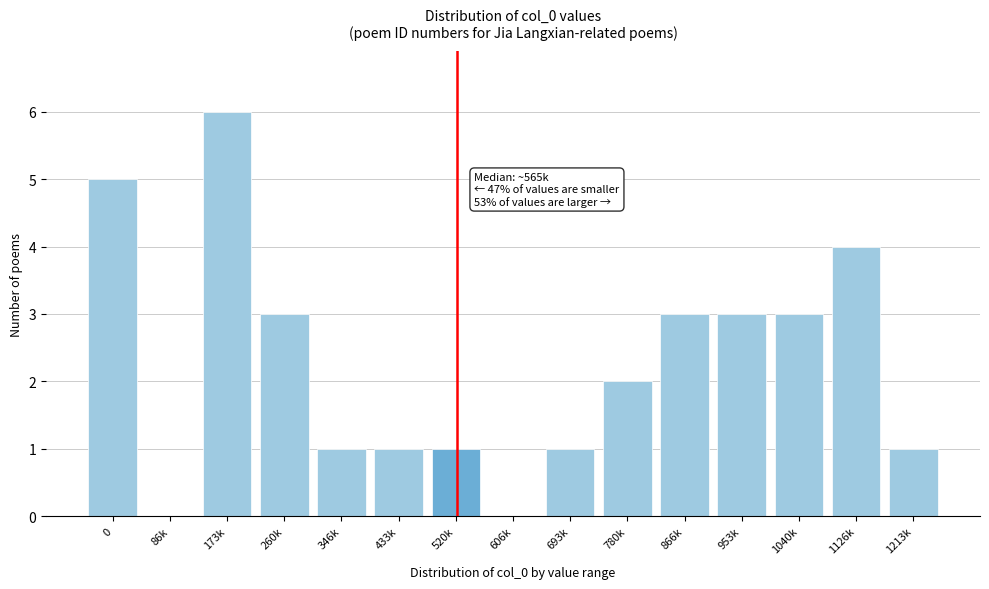

Reading right to left, transcribe all the data shown in this chart.

1213k=1	1126k=4	1040k=3	953k=3	866k=3	780k=2	693k=1	606k=0	520k=1	433k=1	346k=1	260k=3	173k=6	86k=0	0=5